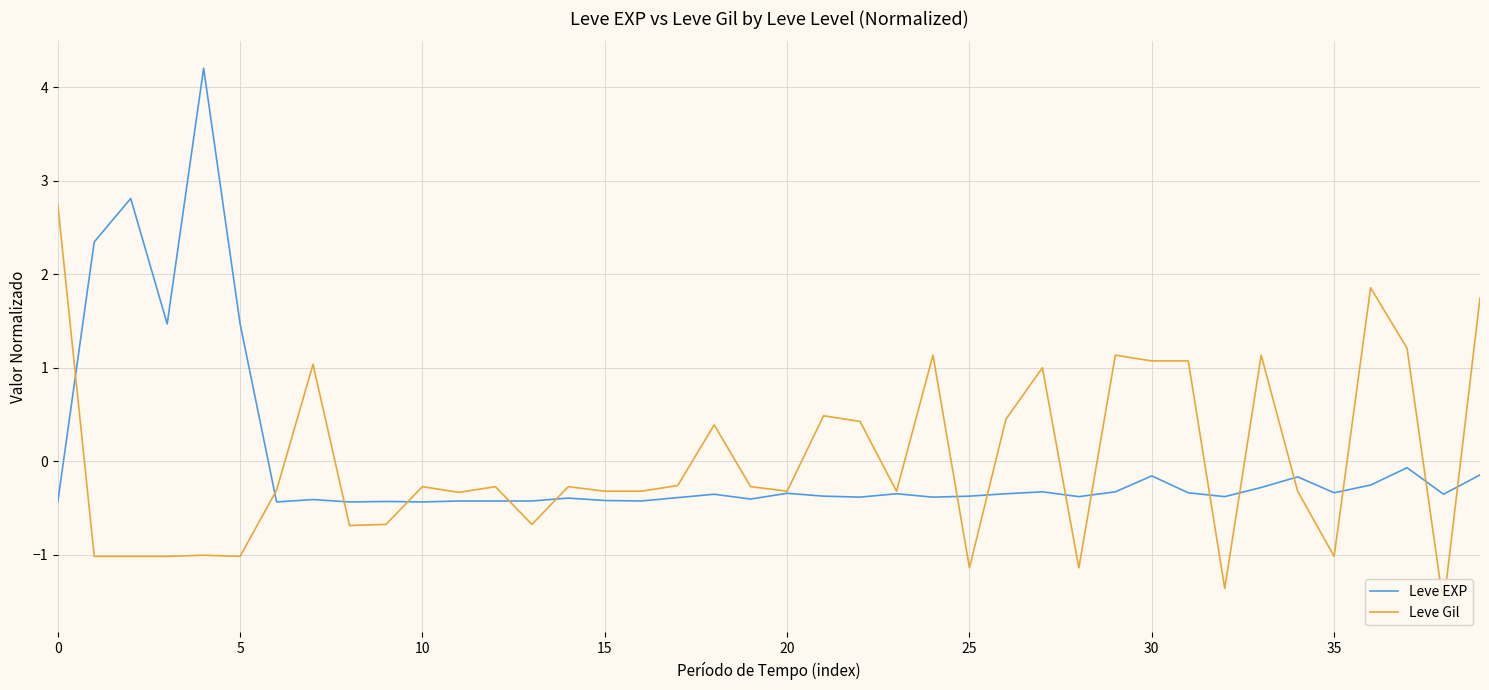

What is the maximum value for Leve EXP?

4.2